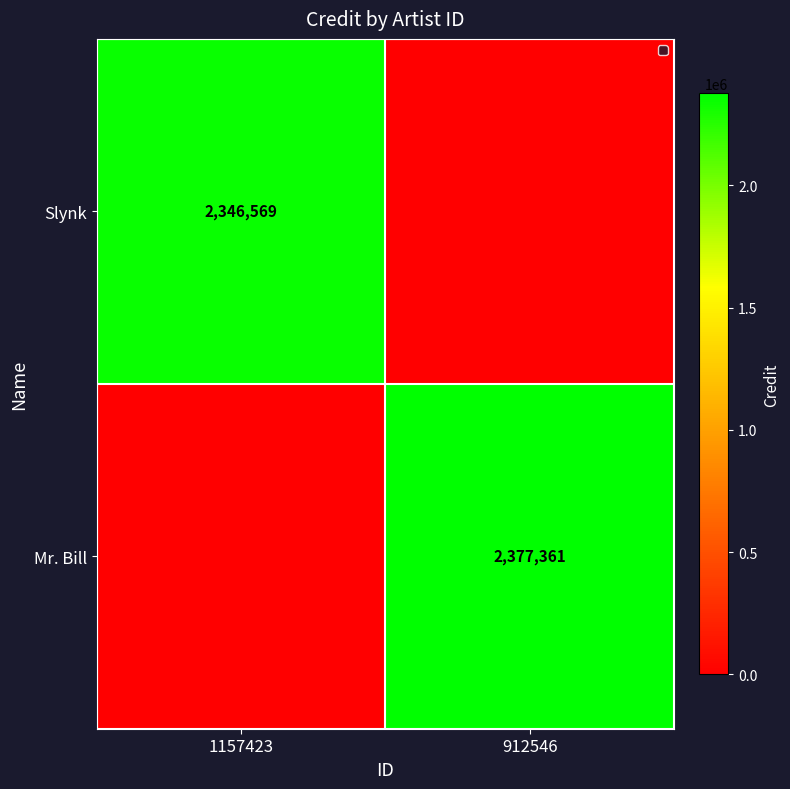

Is it true that Mr. Bill equals 2377361 at 912546?

True